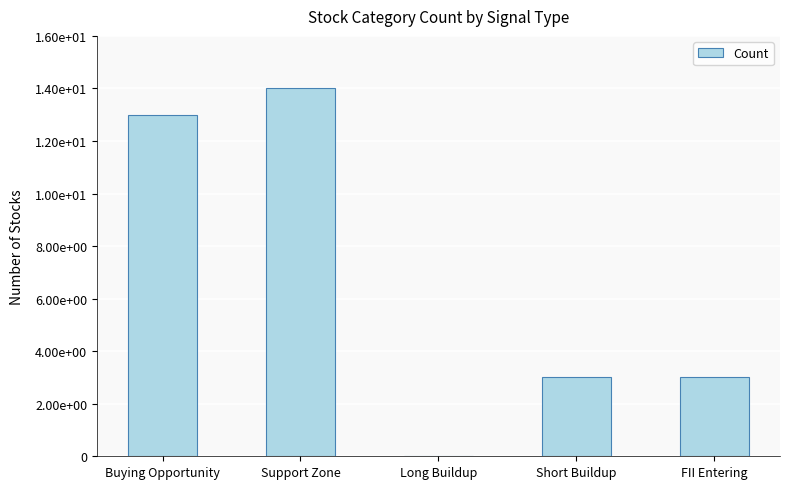

What is the difference between the values at FII Entering and Long Buildup?

3